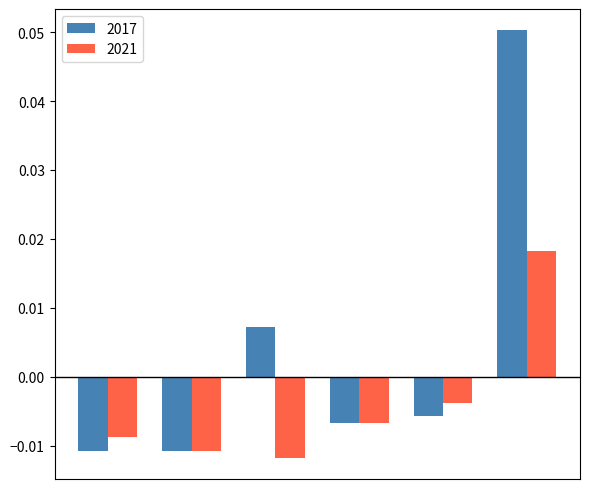

Which series has the largest total across all categories?

2017